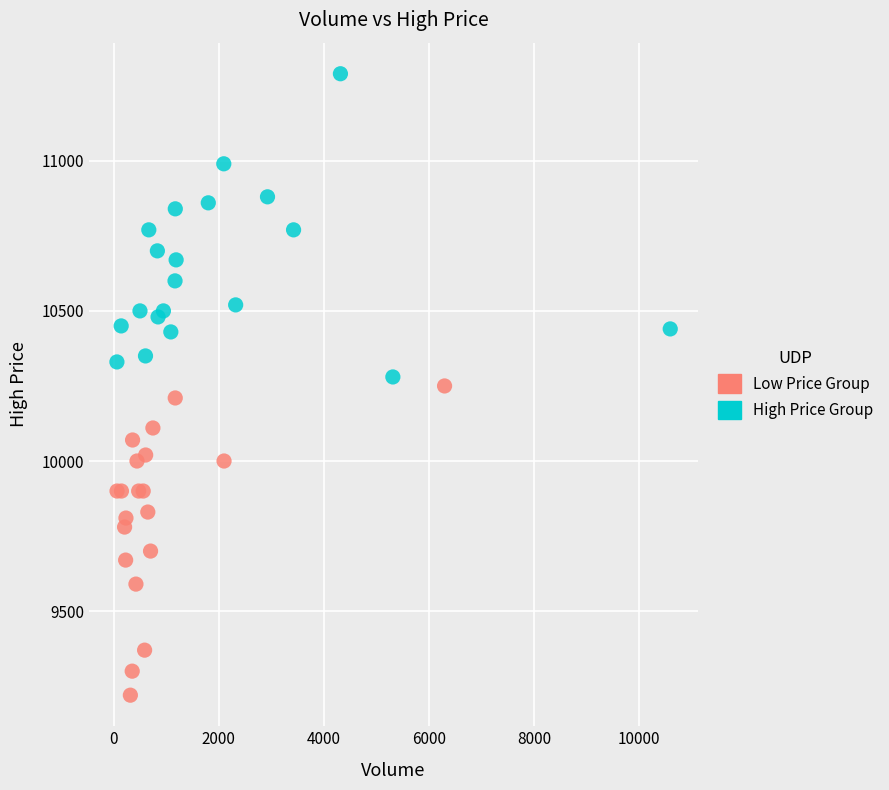

Which series reaches the maximum Y coordinate?

High Price Group